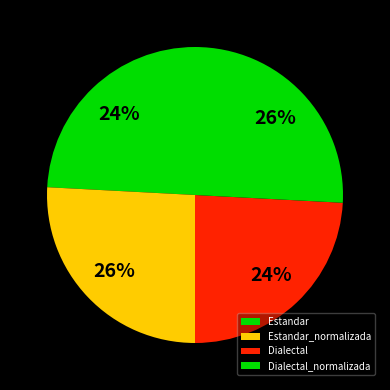

Is Dialectal_normalizada the majority of the pie?

No